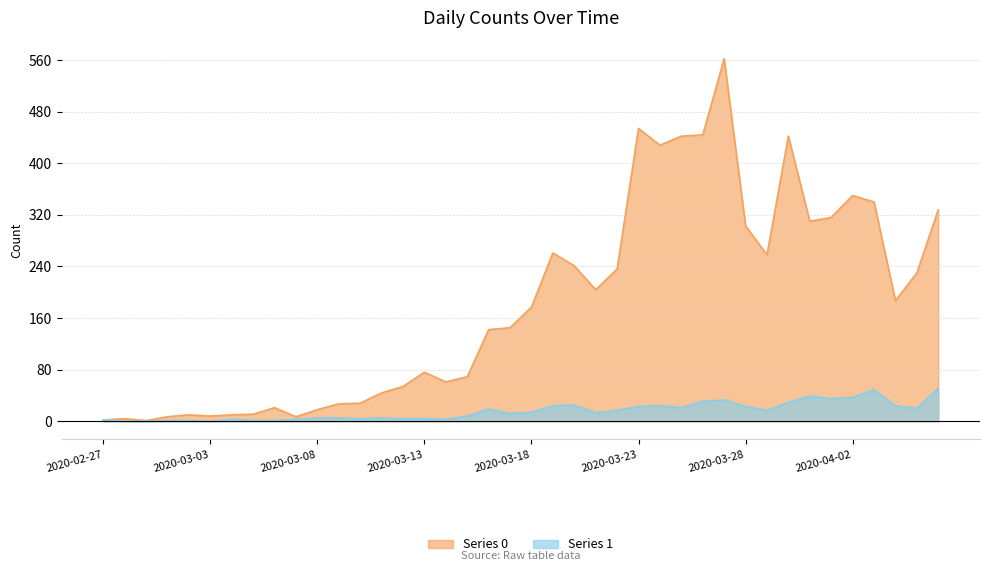

What is the sum of all Series 0 values?

7258